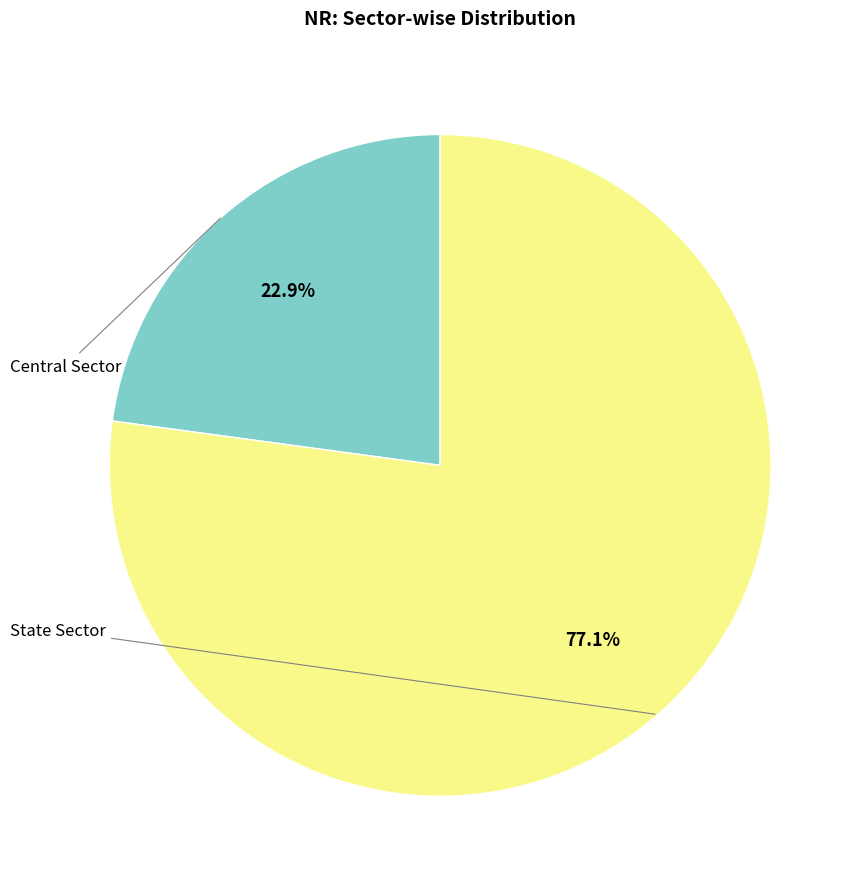

Is there any slice that represents more than half of the pie?

Yes